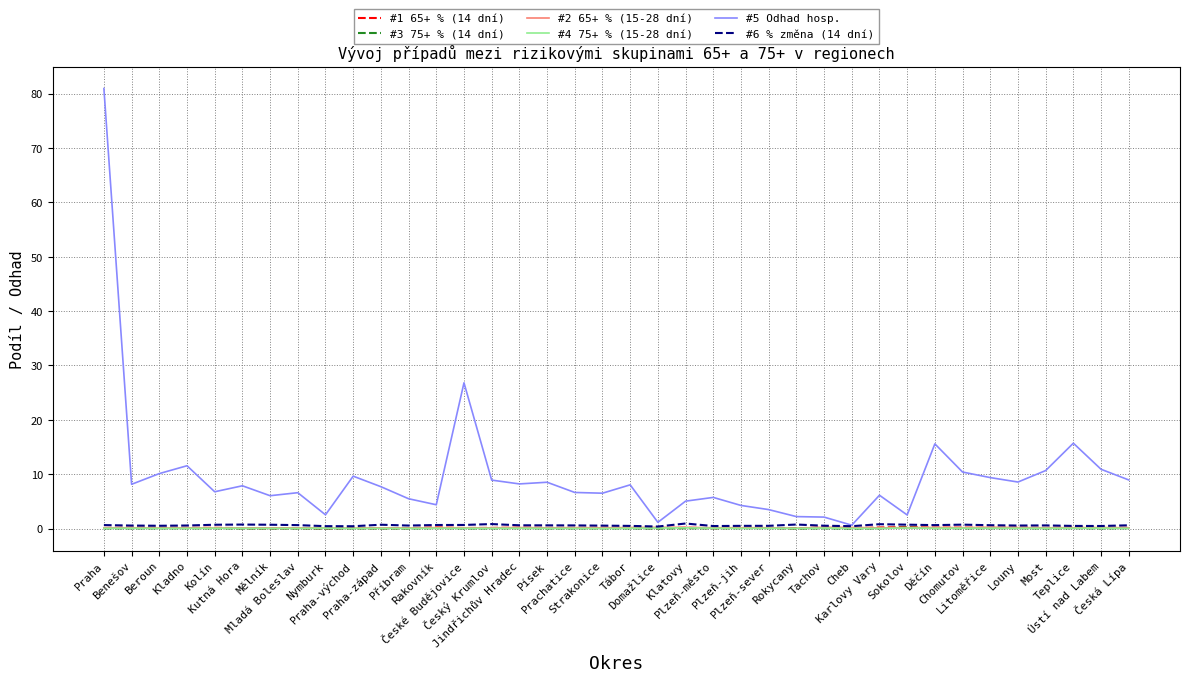

What is the approximate value of #1 65+ % (14 dní) at Domažlice?

0.1